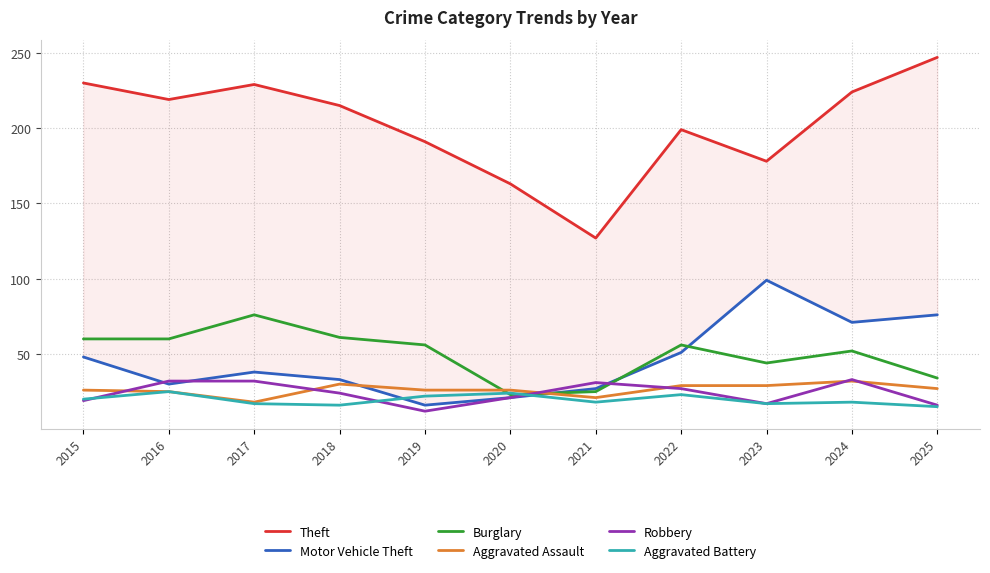

Reading left to right, transcribe all the data shown in this chart.

Theft: 230	219	229	215	191	163	127	199	178	224	247
Motor Vehicle Theft: 48	30	38	33	16	21	27	51	99	71	76
Burglary: 60	60	76	61	56	23	25	56	44	52	34
Aggravated Assault: 26	25	18	30	26	26	21	29	29	32	27
Robbery: 19	32	32	24	12	21	31	27	17	33	16
Aggravated Battery: 20	25	17	16	22	24	18	23	17	18	15